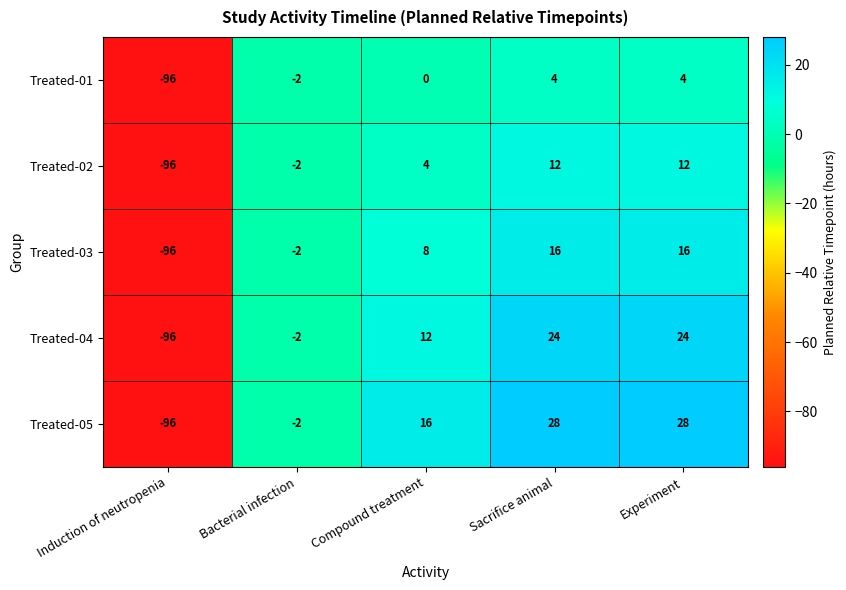

Count the number of categories in the chart.

5